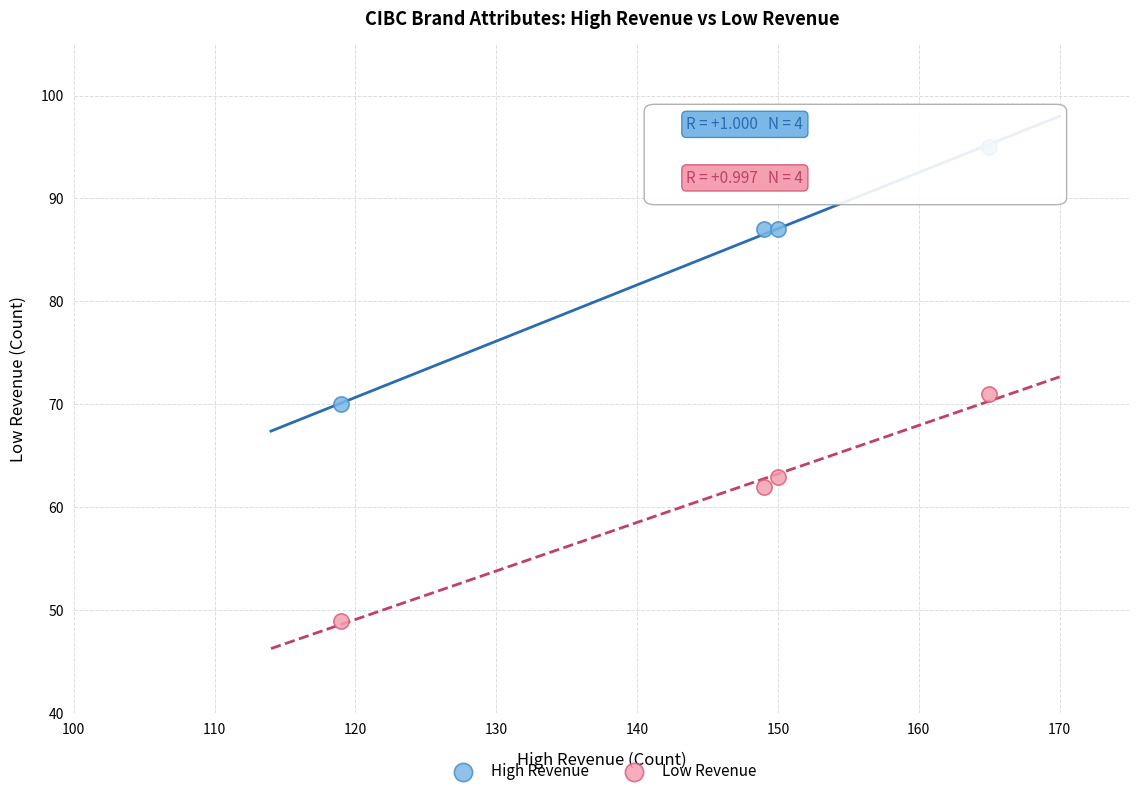

What is the X range (max minus min) for the scatter plot?

46